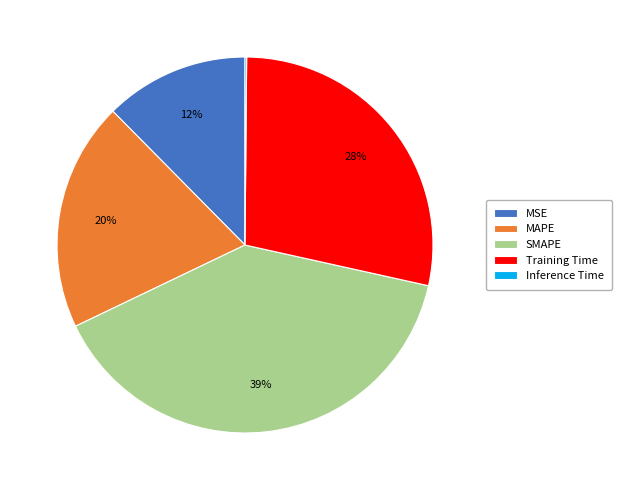

Is it true that MSE is 12% of the pie?

True